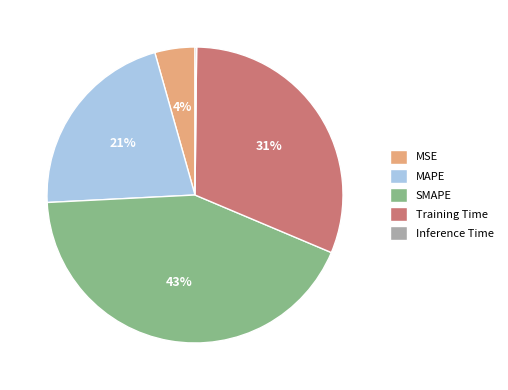

The SMAPE slice represents 43% of the pie. True or false?

True